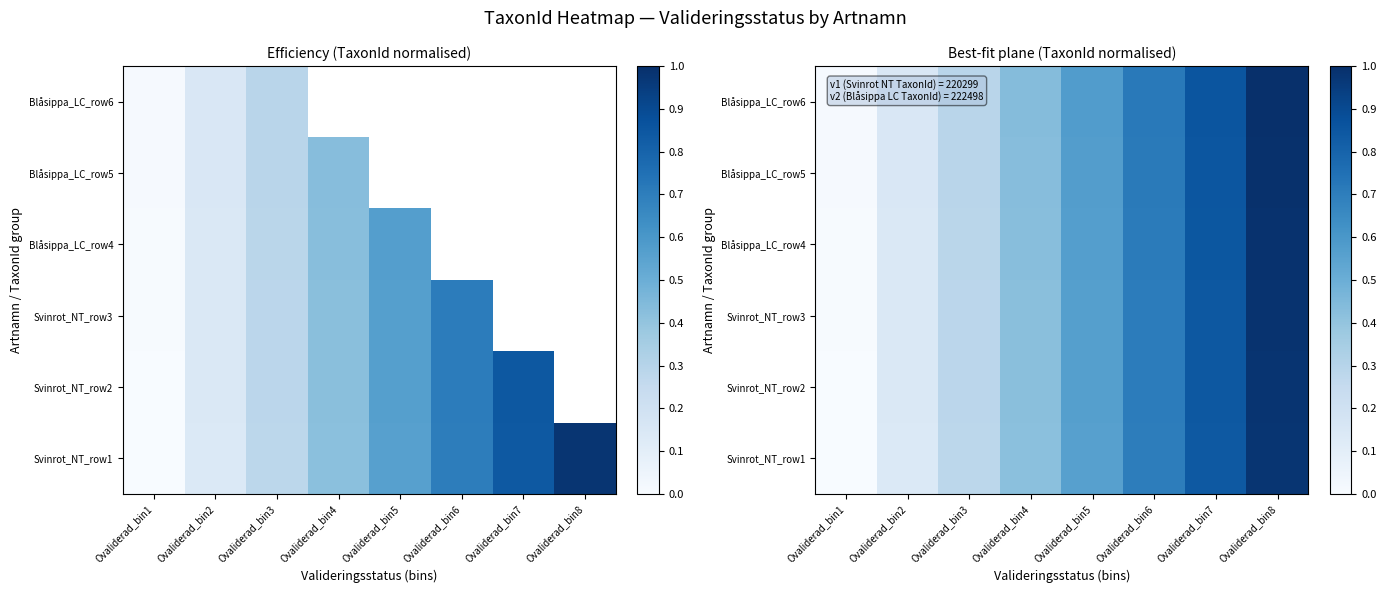

List the labels in order of Svinrot_NT_row2 value, largest first.

Ovaliderad_bin8, Ovaliderad_bin7, Ovaliderad_bin6, Ovaliderad_bin5, Ovaliderad_bin4, Ovaliderad_bin3, Ovaliderad_bin2, Ovaliderad_bin1